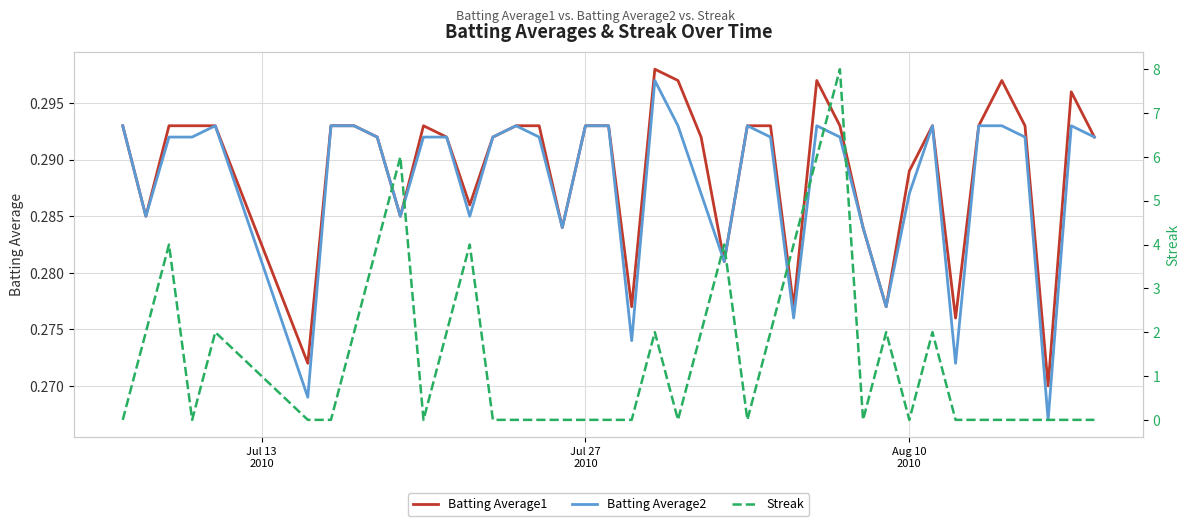

Read the Batting Average1 value at Jul 27 2010.

0.3